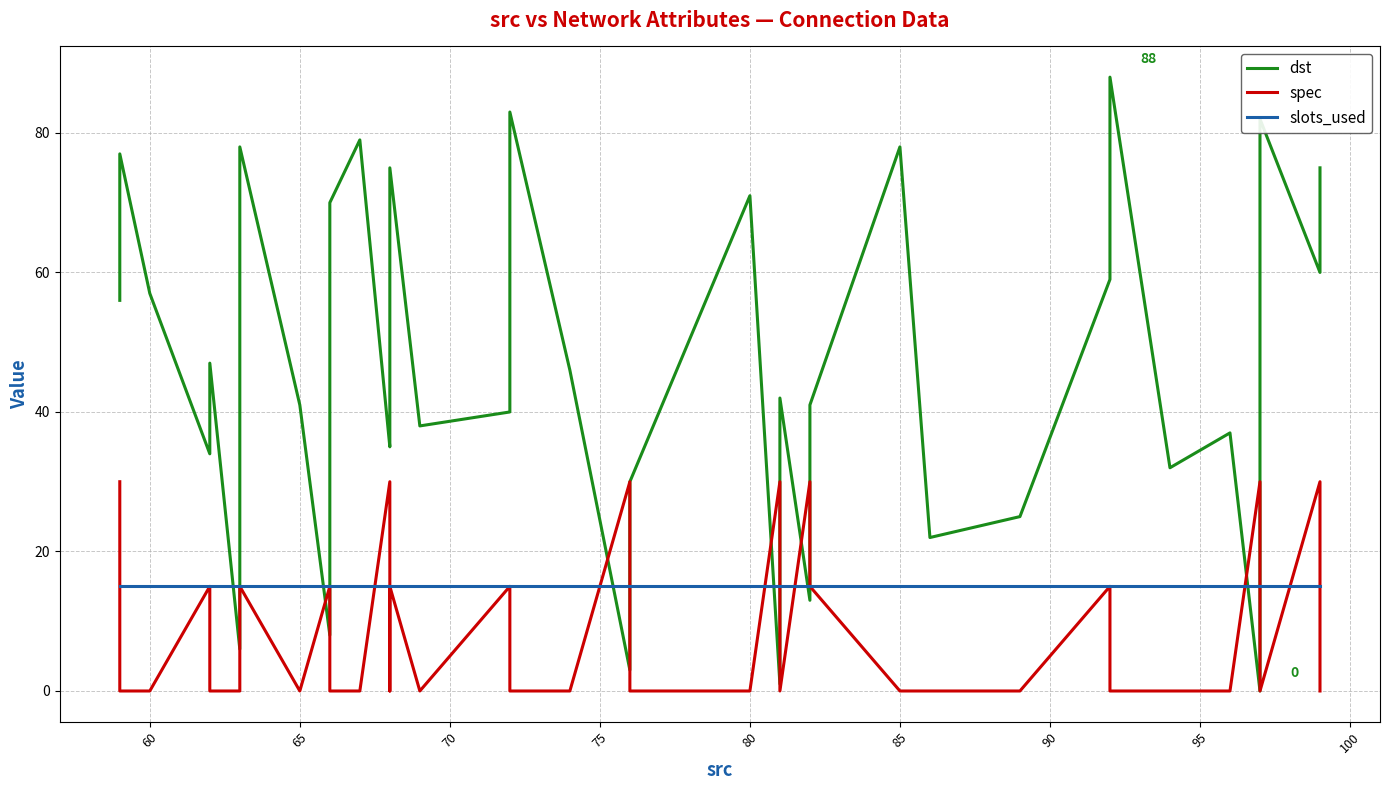

True or false: slots_used has a value of 8 at 60.

False